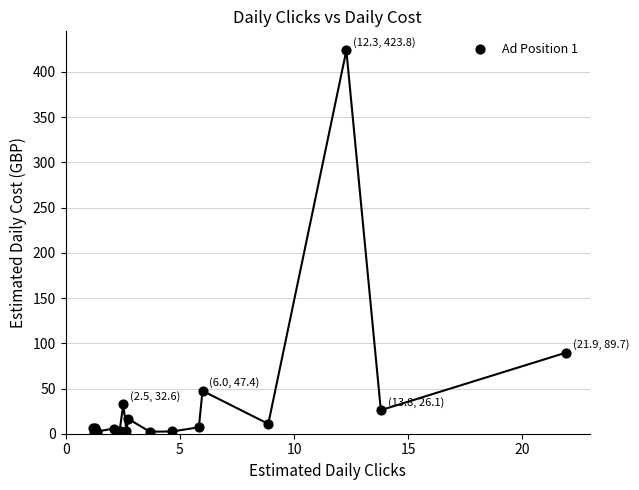

What Y value in the scatter plot is closest to 212?

89.7